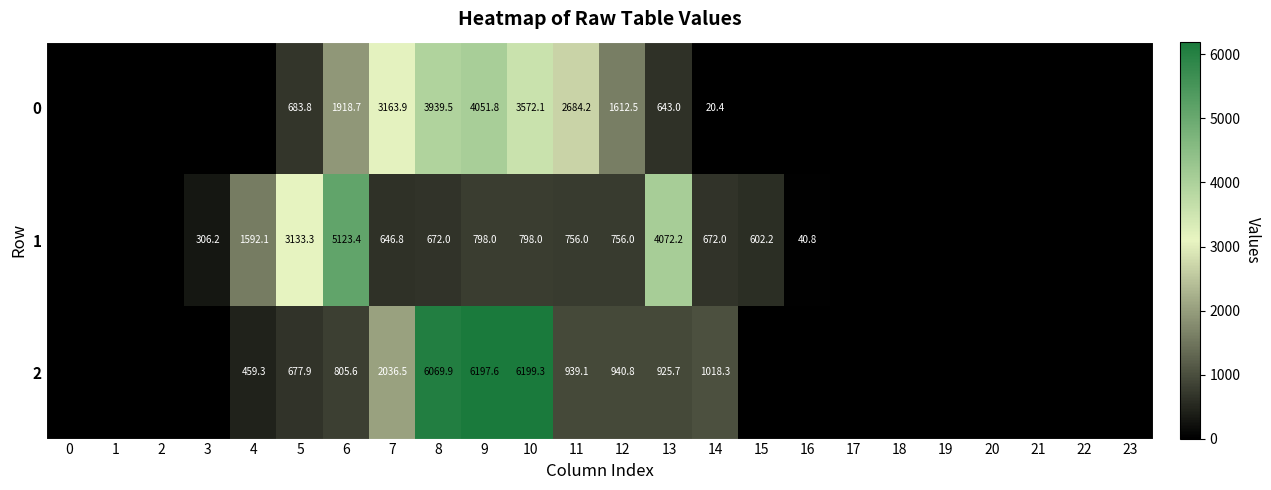

What is the difference between the 2 values at 12 and 10?

5258.5